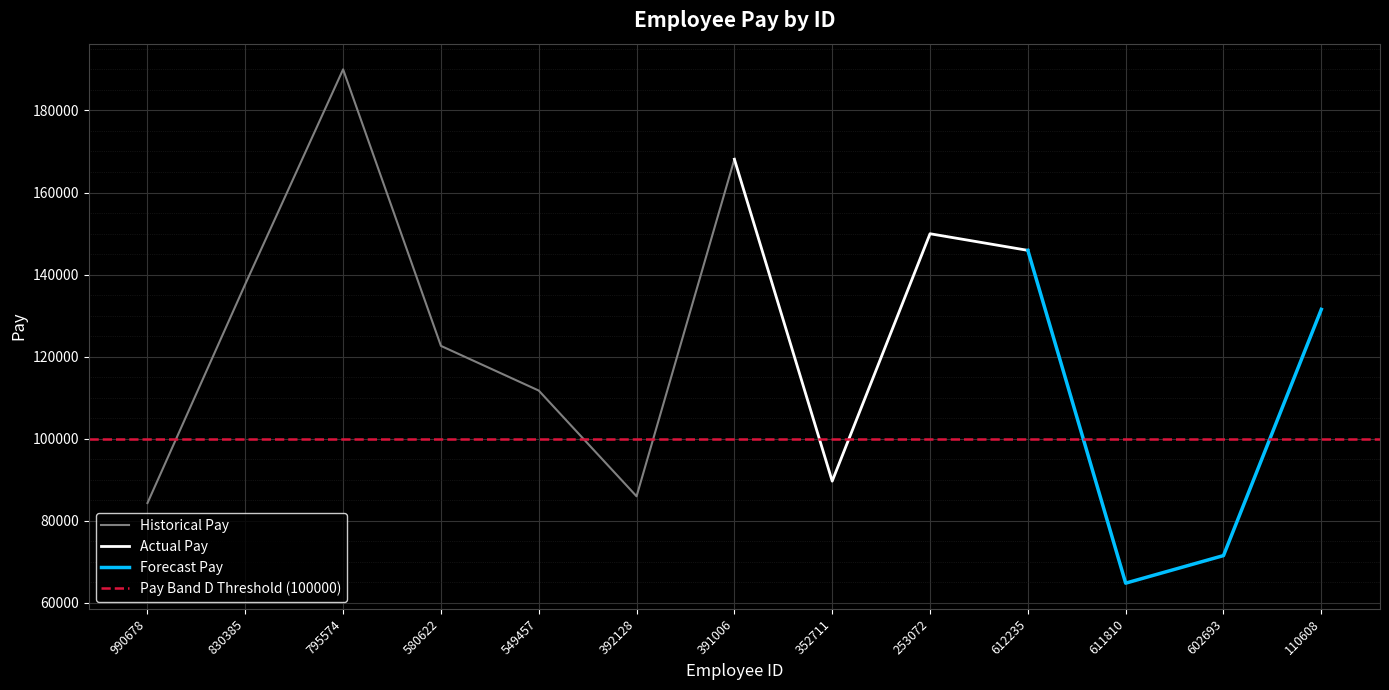

The value of Historical Pay at 795574 is 96245. True or false?

False